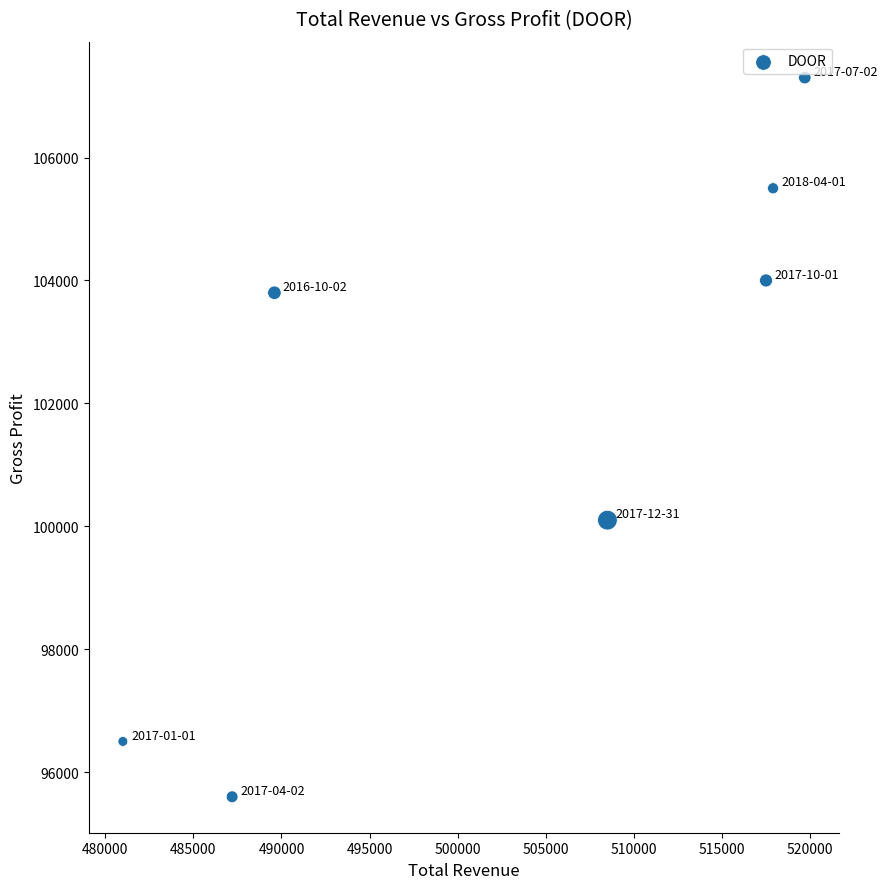

What is the range of X values (max minus min)?

38700